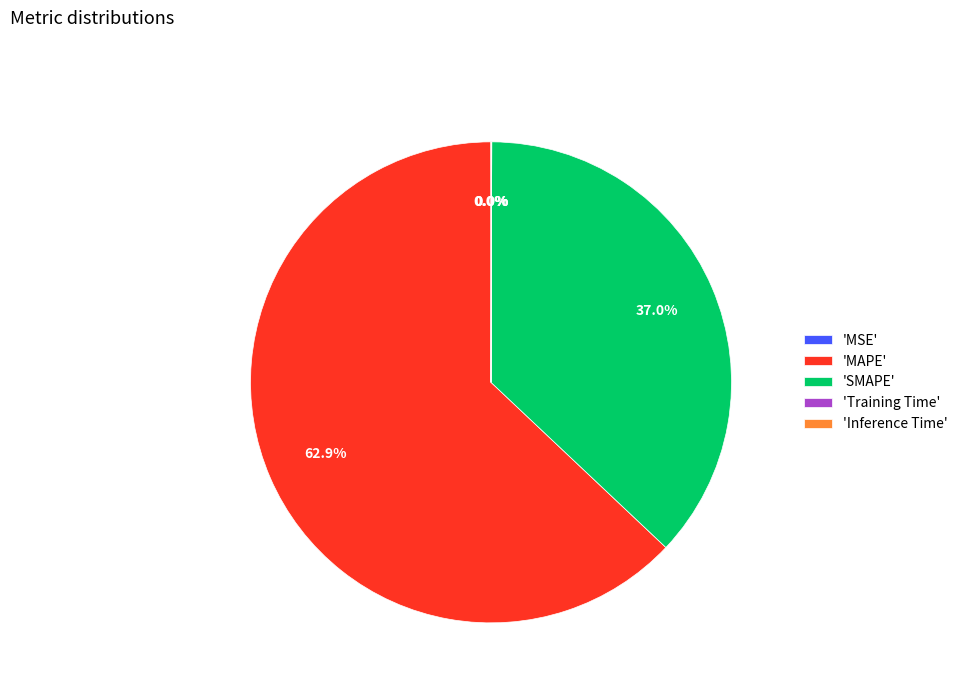

Is there a majority slice in this chart?

Yes